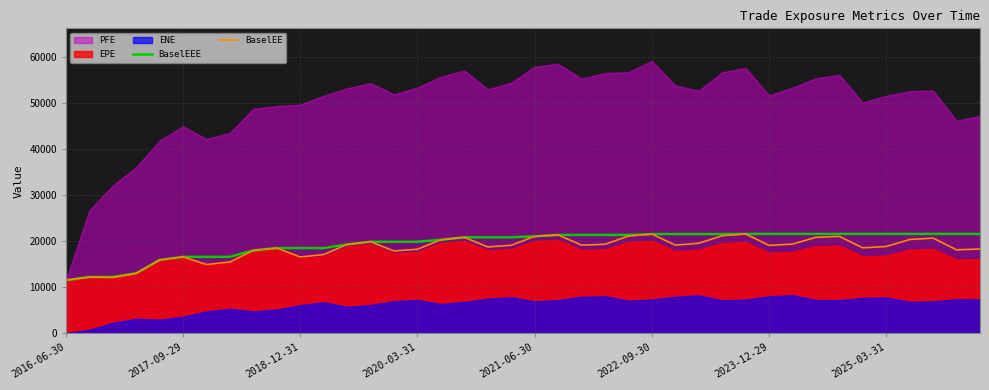

What is the highest value of the BaselEE series?

21567.9